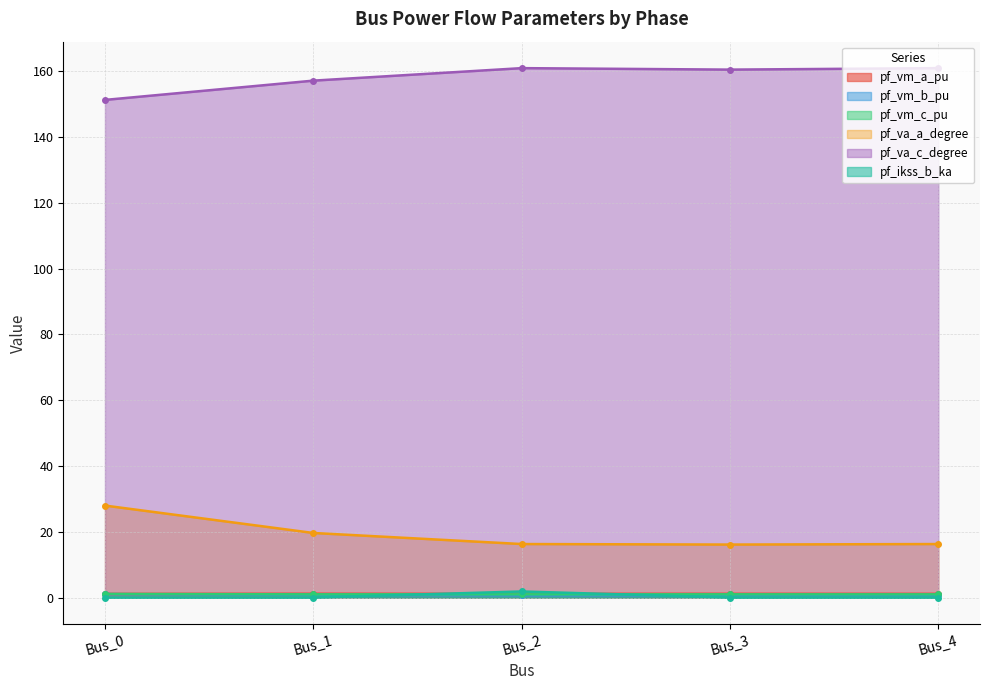

True or false: pf_vm_b_pu and pf_va_a_degree intersect in this chart.

False